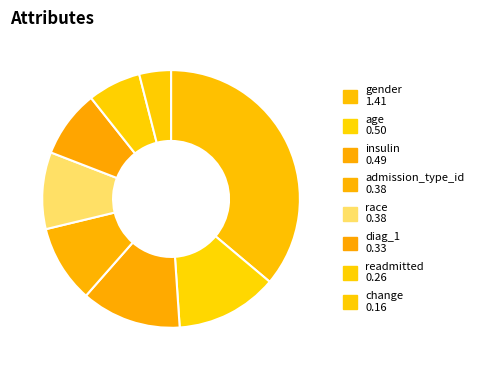

Which slice is the smallest?

change